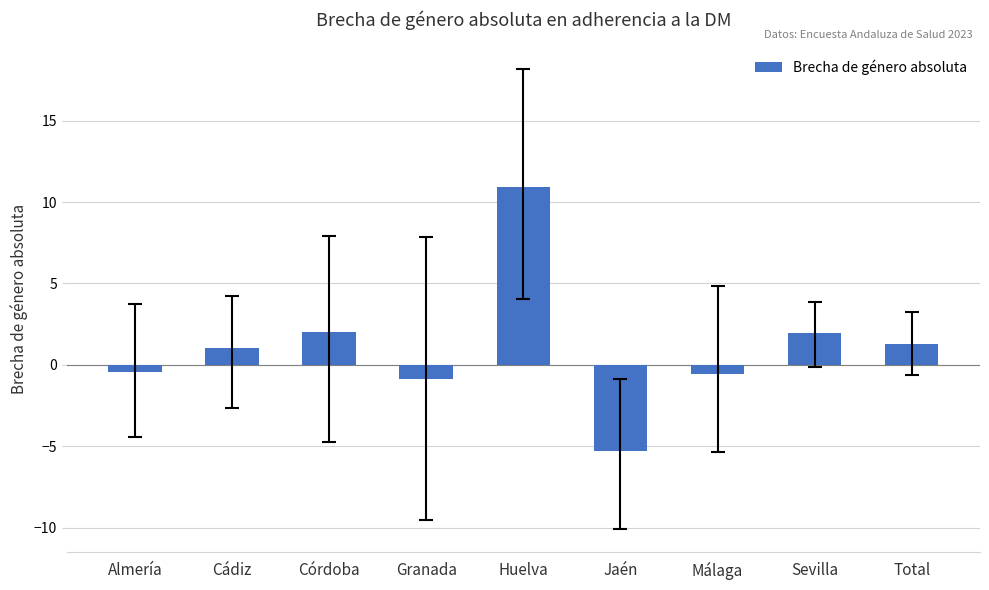

What is the average value?

1.1